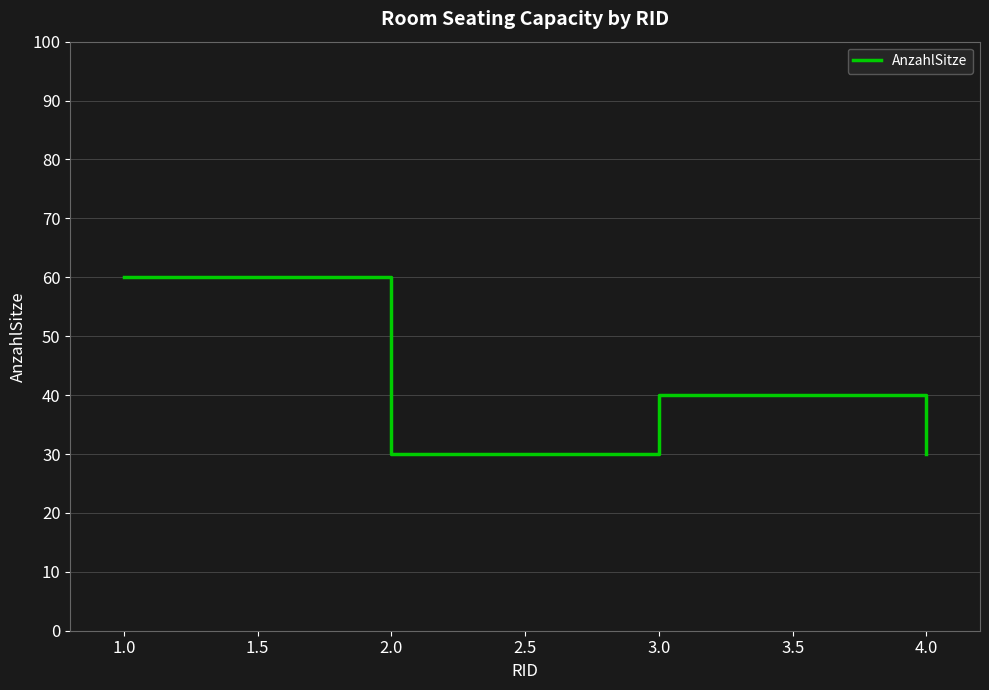

Which has a higher value, 3.0 or 4.0?

3.0